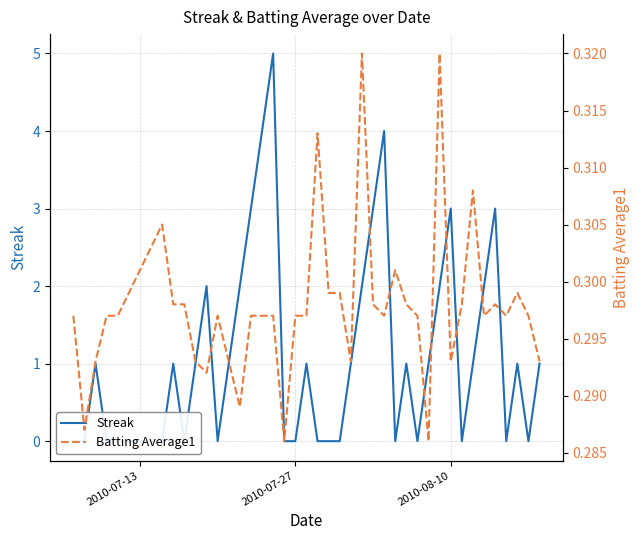

What is the value of the Batting Average1 point at the 5th from the left?

0.3